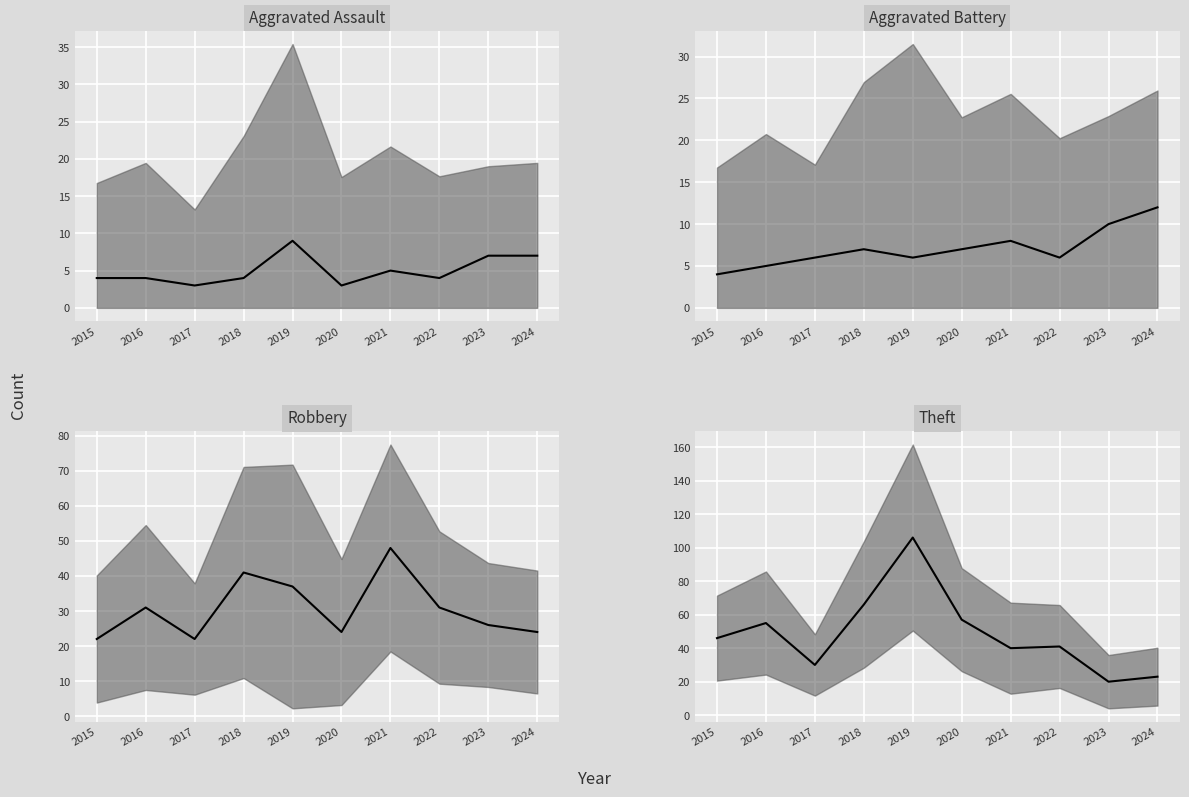

Reading right to left, extract all data points from this chart.

Aggravated Assault median: 2024=7	2023=7	2022=4	2021=5	2020=3	2019=9	2018=4	2017=3	2016=4	2015=4
Aggravated Battery median: 2024=12	2023=10	2022=6	2021=8	2020=7	2019=6	2018=7	2017=6	2016=5	2015=4
Robbery median: 2024=24	2023=26	2022=31	2021=48	2020=24	2019=37	2018=41	2017=22	2016=31	2015=22
Theft median: 2024=23	2023=20	2022=41	2021=40	2020=57	2019=106	2018=66	2017=30	2016=55	2015=46